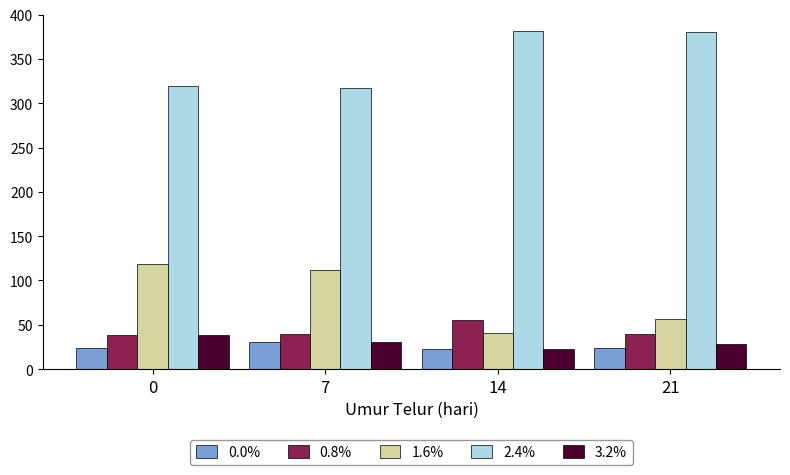

Is the value of 0.0% at 21 greater than the value of 2.4% at 14?

No